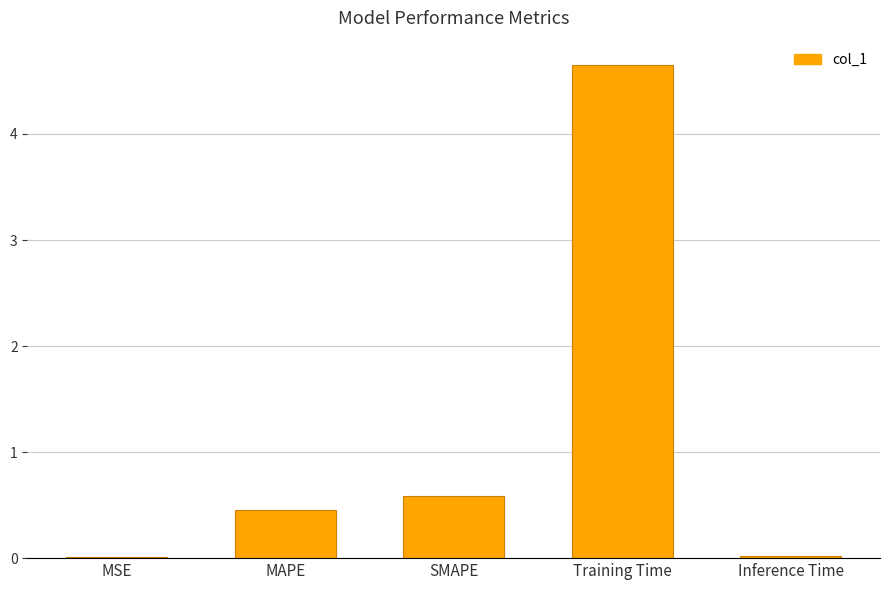

At which category does the chart reach its peak across all series?

Training Time